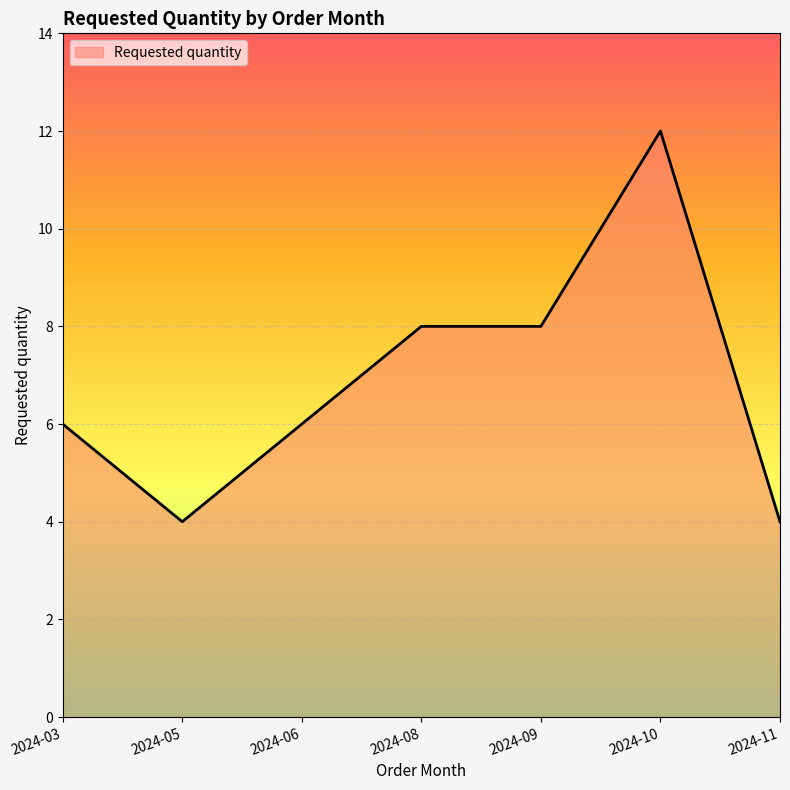

Reading right to left, what are all the values shown in this chart?

2024-11=4	2024-10=12	2024-09=8	2024-08=8	2024-06=6	2024-05=4	2024-03=6